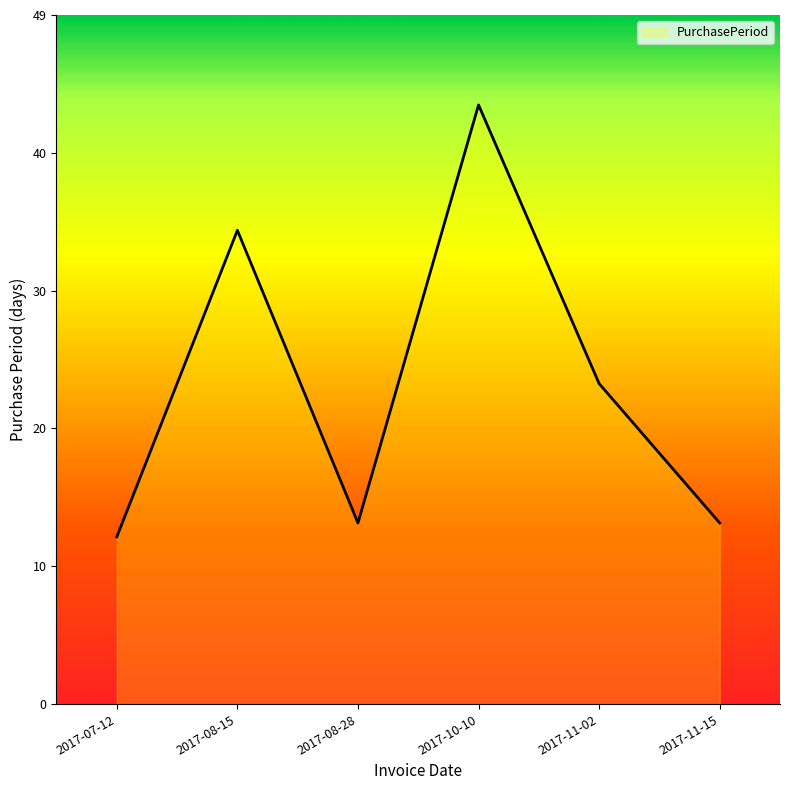

True or false: the data has more than 0 interior local peaks.

True